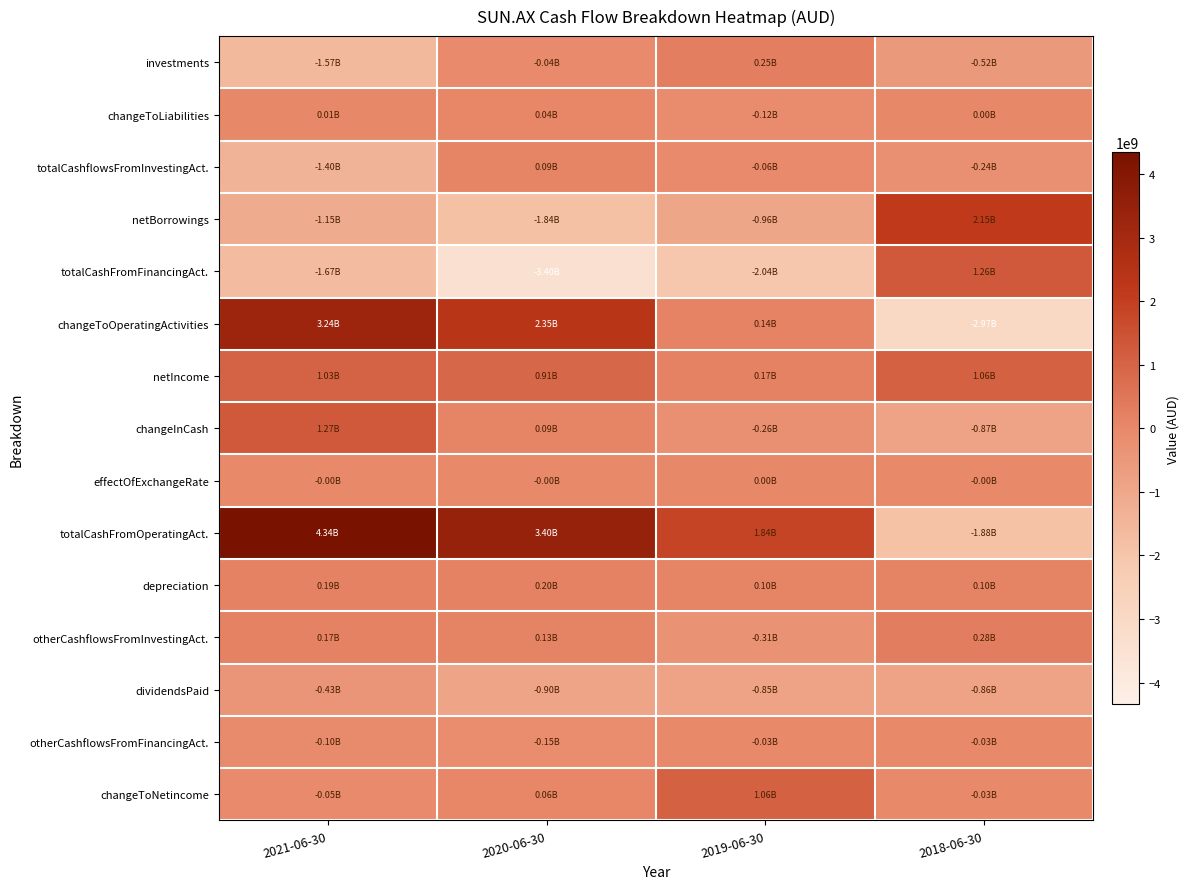

Rank the series at 2019-06-30 from lowest to highest value.

totalCashFromFinancingAct., netBorrowings, dividendsPaid, otherCashflowsFromInvestingAct., changeInCash, changeToLiabilities, totalCashflowsFromInvestingAct., otherCashflowsFromFinancingAct., effectOfExchangeRate, depreciation, changeToOperatingActivities, netIncome, investments, changeToNetincome, totalCashFromOperatingAct.